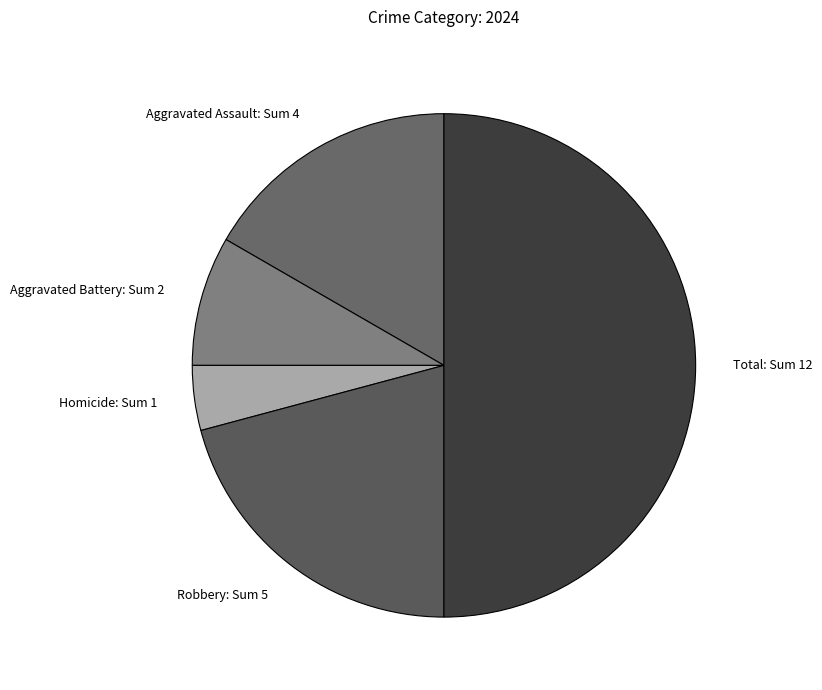

How many segments does this pie chart have?

5